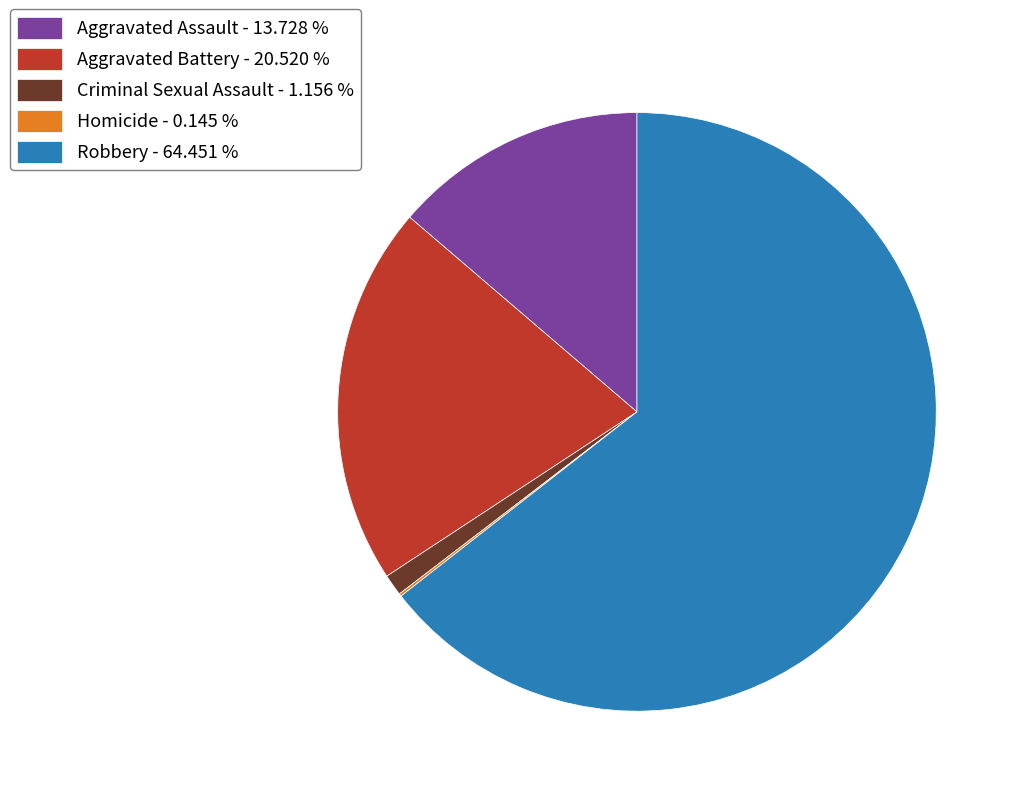

Which has a higher value, Robbery - 64.451 % or Criminal Sexual Assault - 1.156 %?

Robbery - 64.451 %